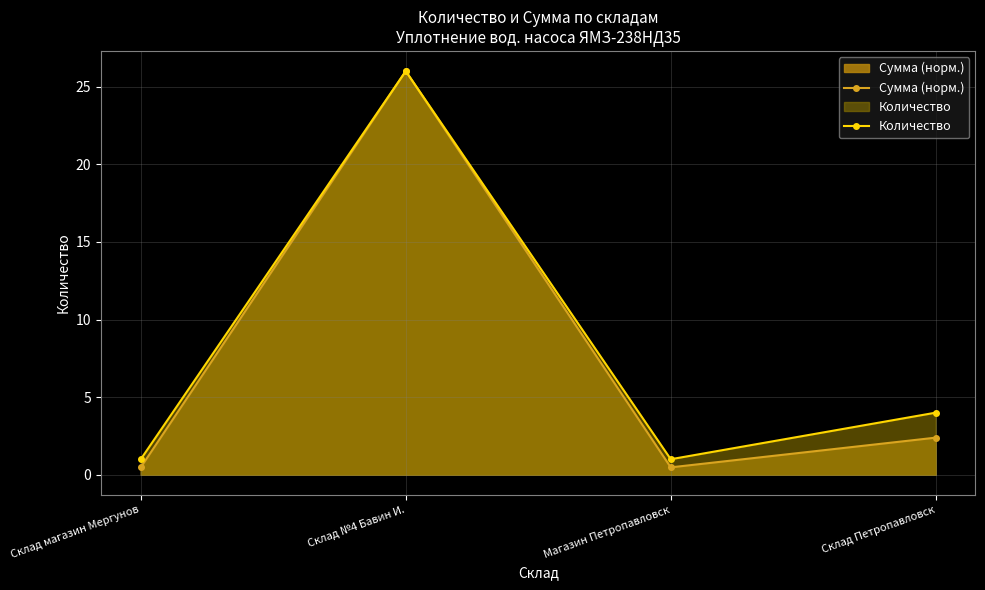

Reading right to left, extract all data points from this chart.

Сумма (норм.): 2.4	0.5	26.0	0.5
Количество: 4.0	1.0	26.0	1.0